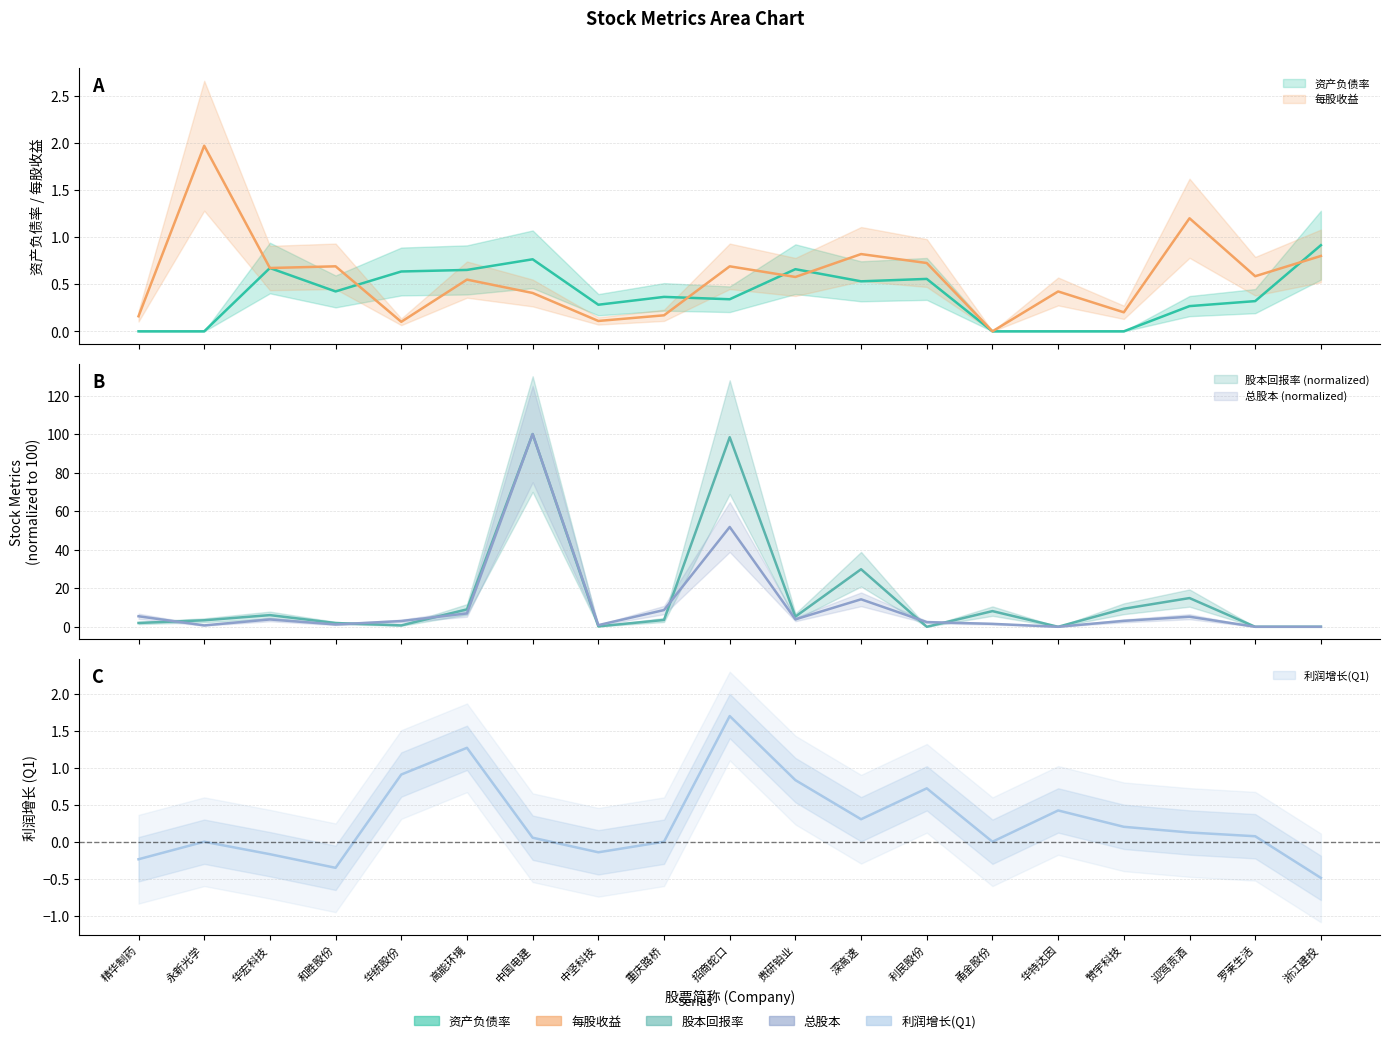

What is the average value of the 资产负债率 series?

0.4